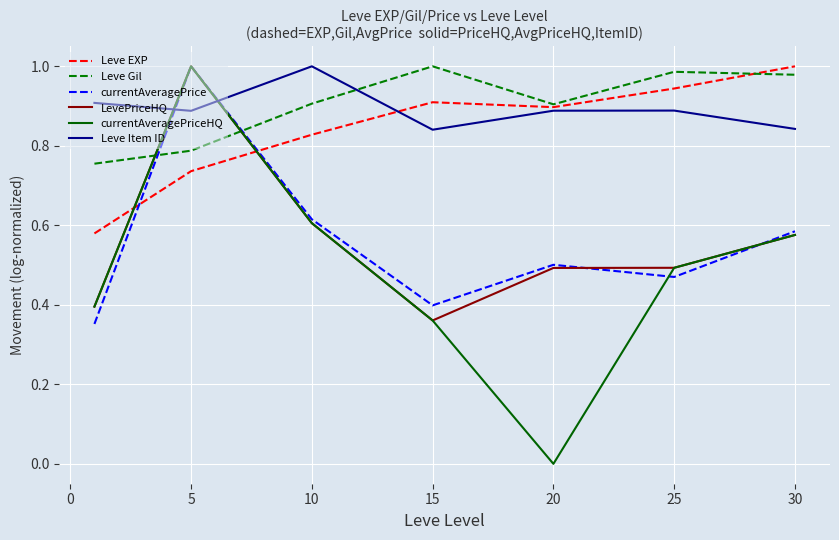

Which series has the widest spread of values?

currentAveragePriceHQ